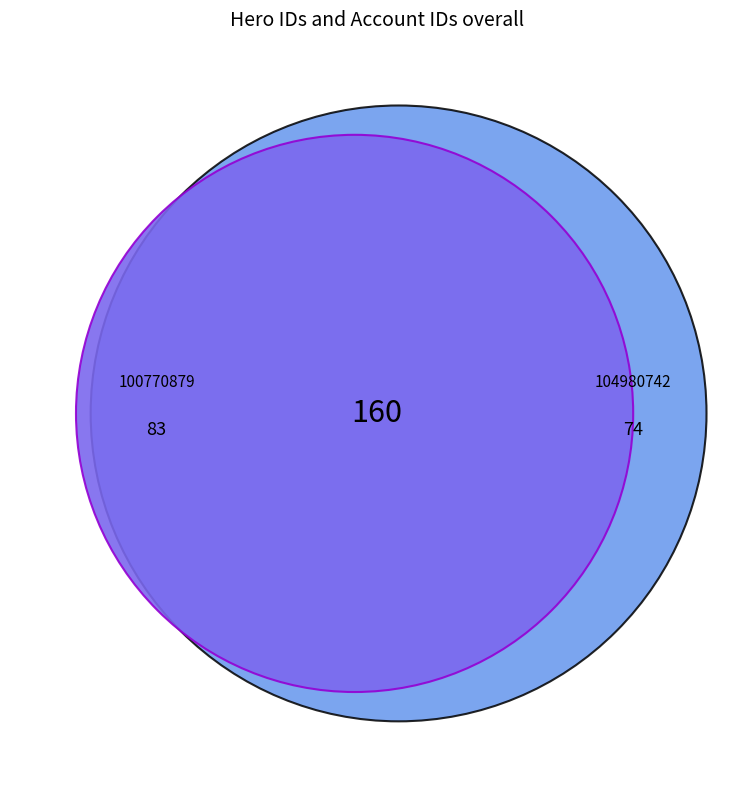

Is there any slice that represents more than half of the pie?

No